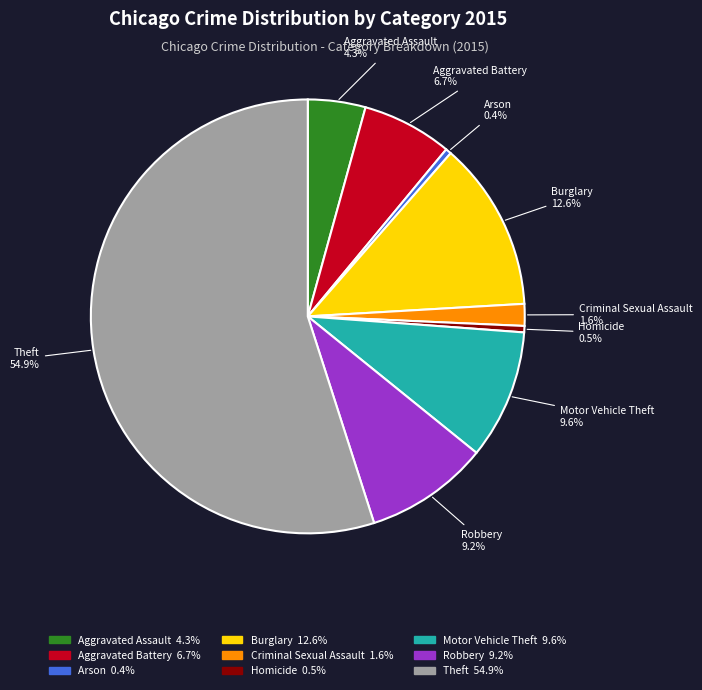

To the nearest percent, what is the difference between the Robbery and Aggravated Assault slice percentages?

5%